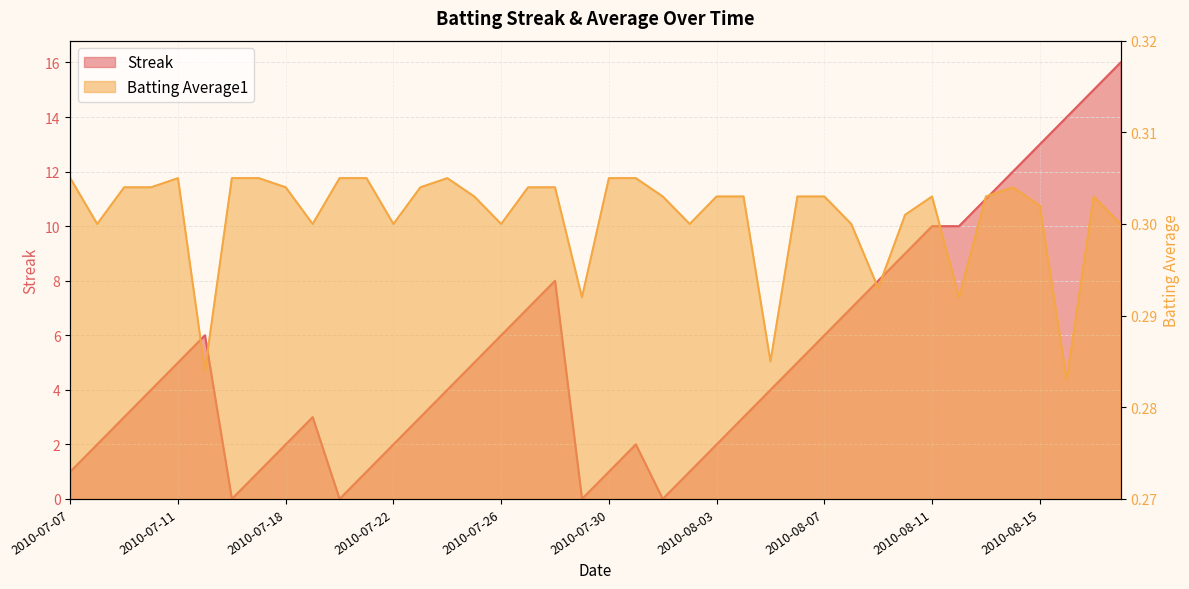

How many values in the Streak series are below 4?

18